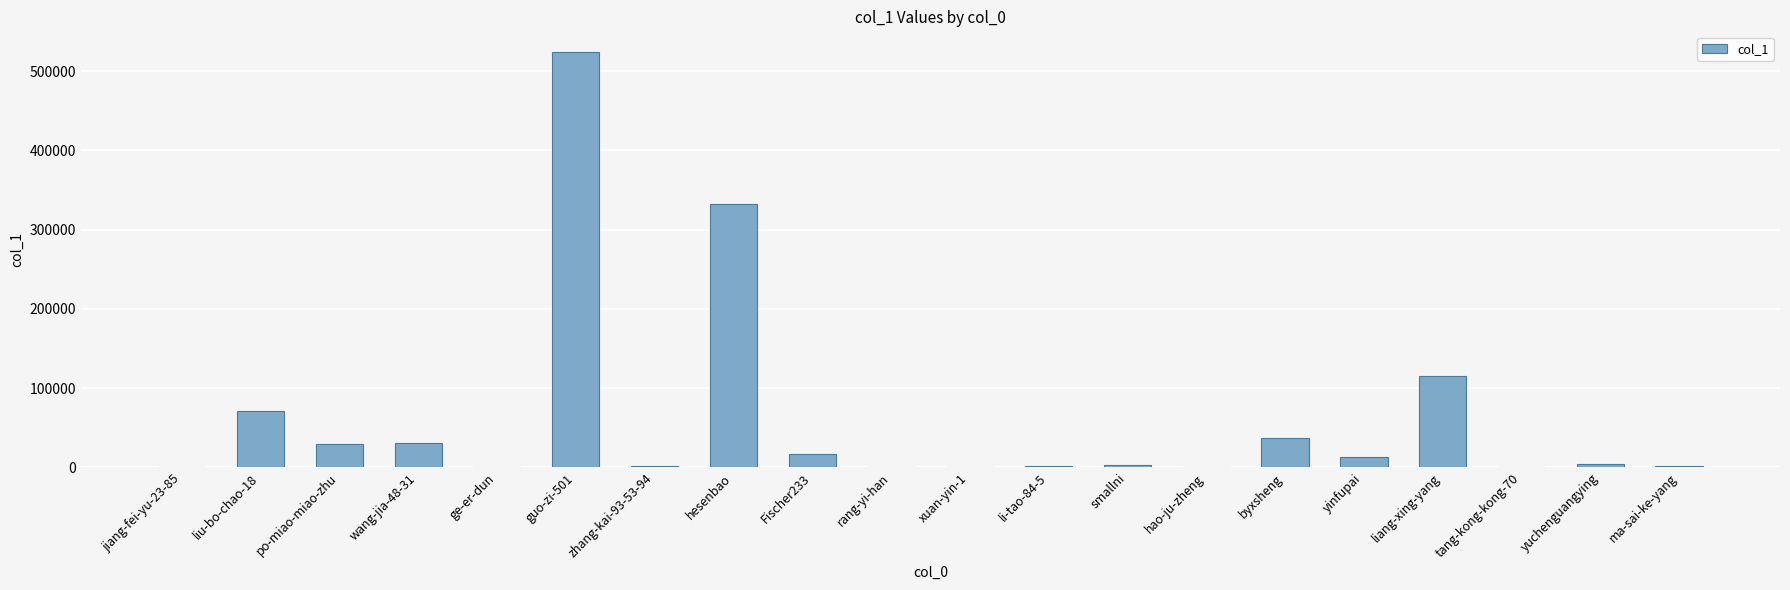

What is the maximum value shown in the chart?

524068